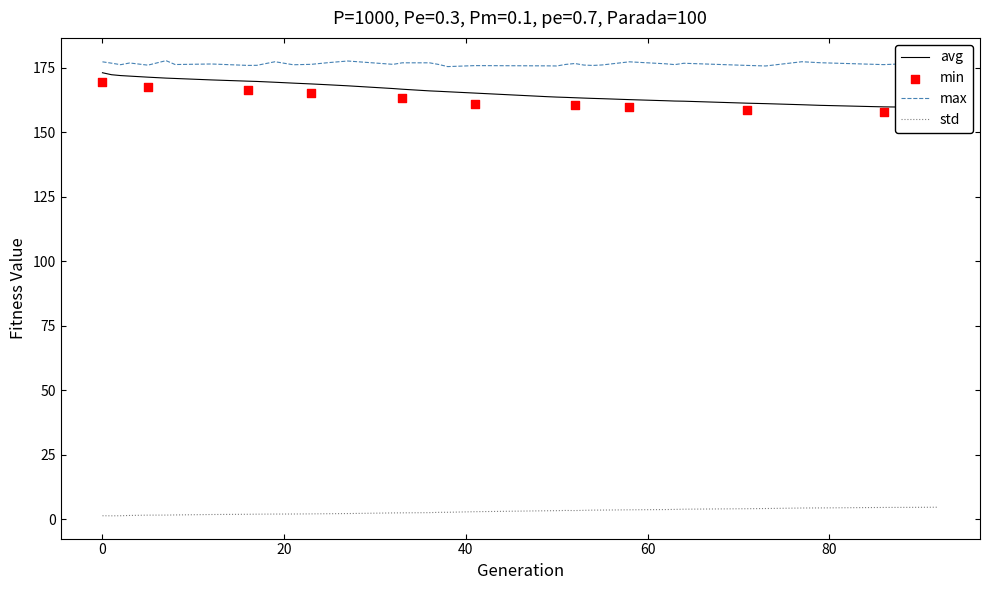

What is the highest value of the std series?

4.6